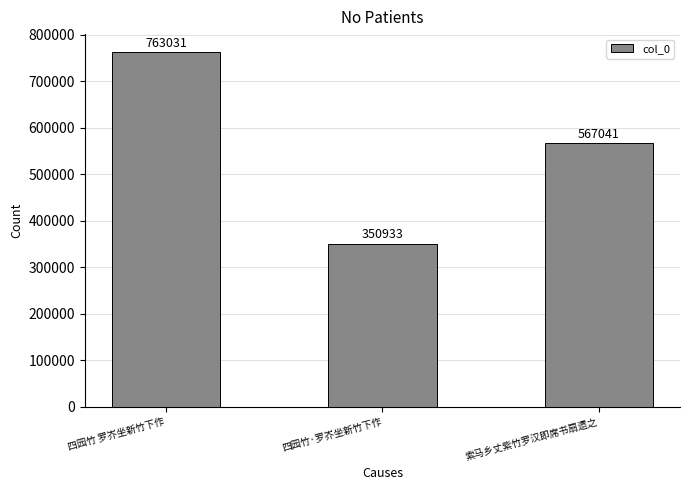

The chart shows a value of 990466 at 索马乡丈紫竹罗汉即席书扇遗之. True or false?

False